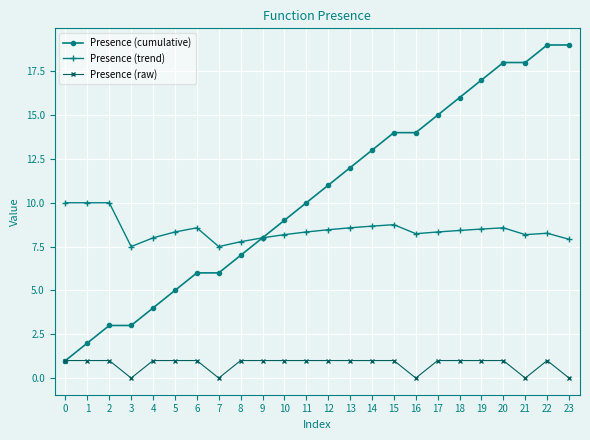

True or false: Presence (trend) has more than 2 interior local peaks.

True